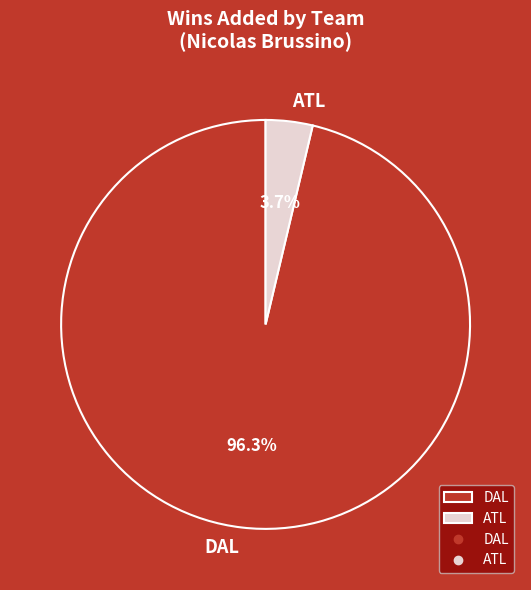

How many slices are in this pie chart?

2